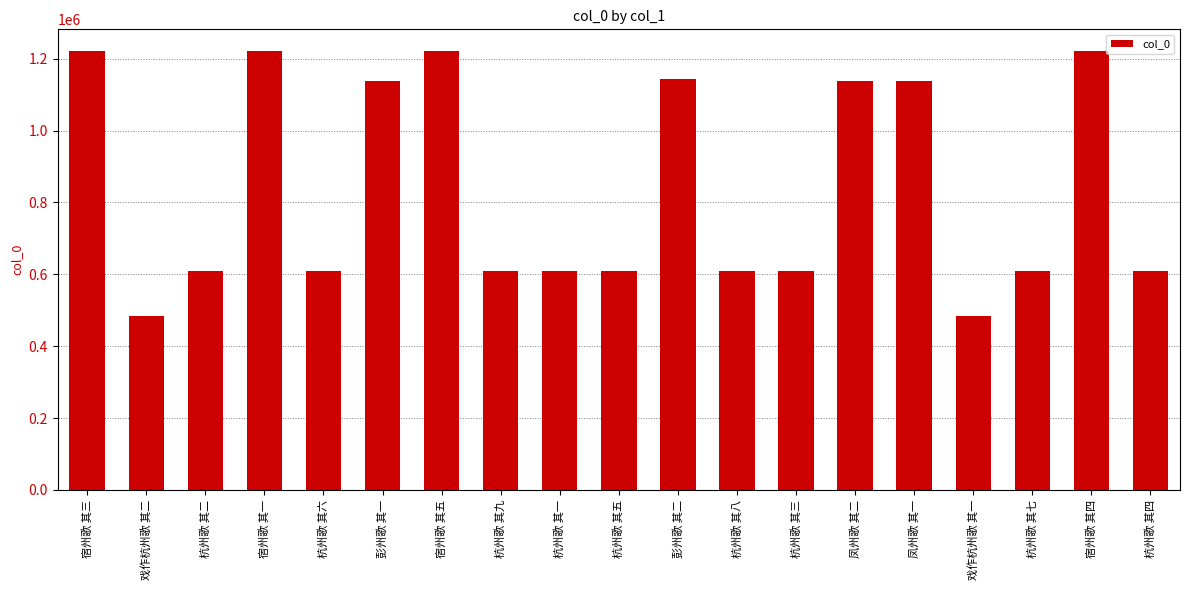

The chart shows a value of 1883435 at 宿州歌 其五. True or false?

False